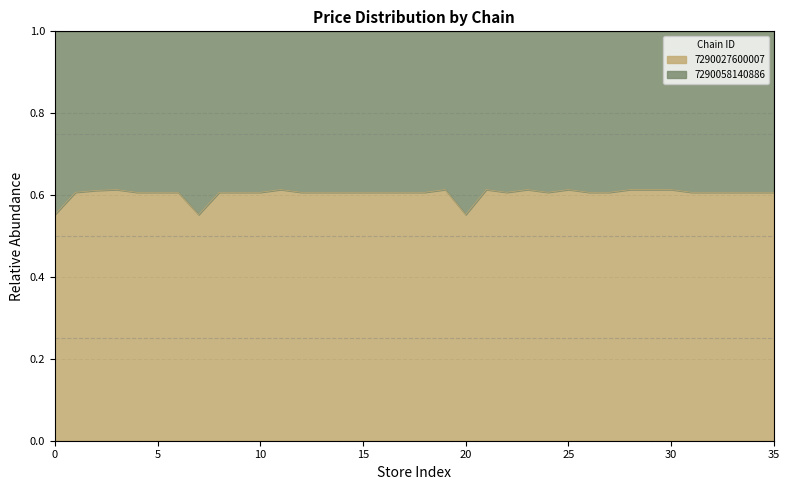

Does the chart display data point markers on the line(s)?

No